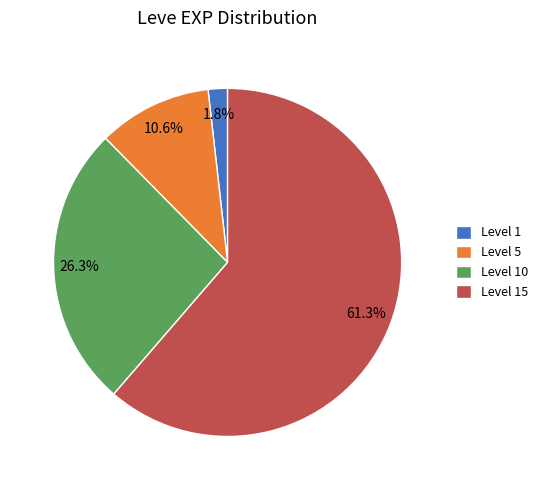

How many slices are in this pie chart?

4